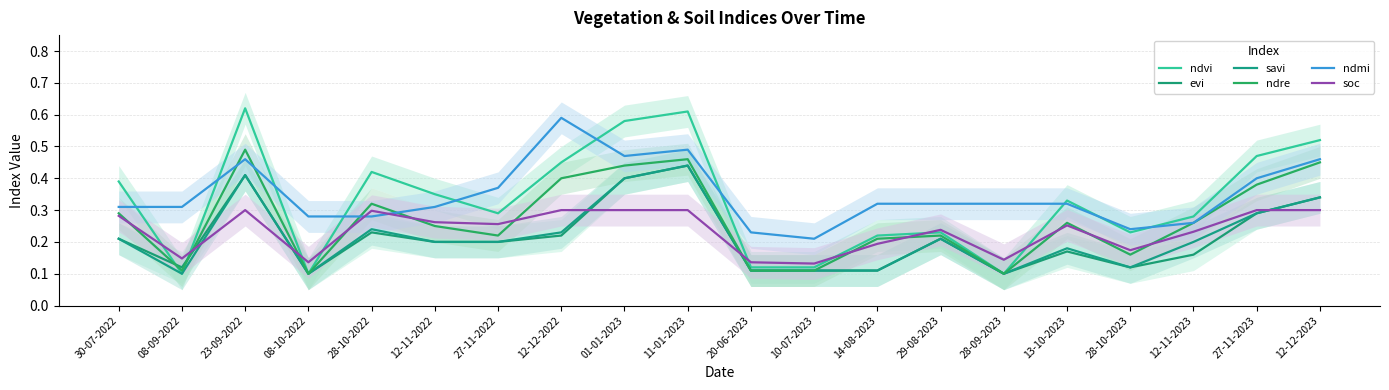

At which category does the chart reach its minimum across all series?

08-09-2022